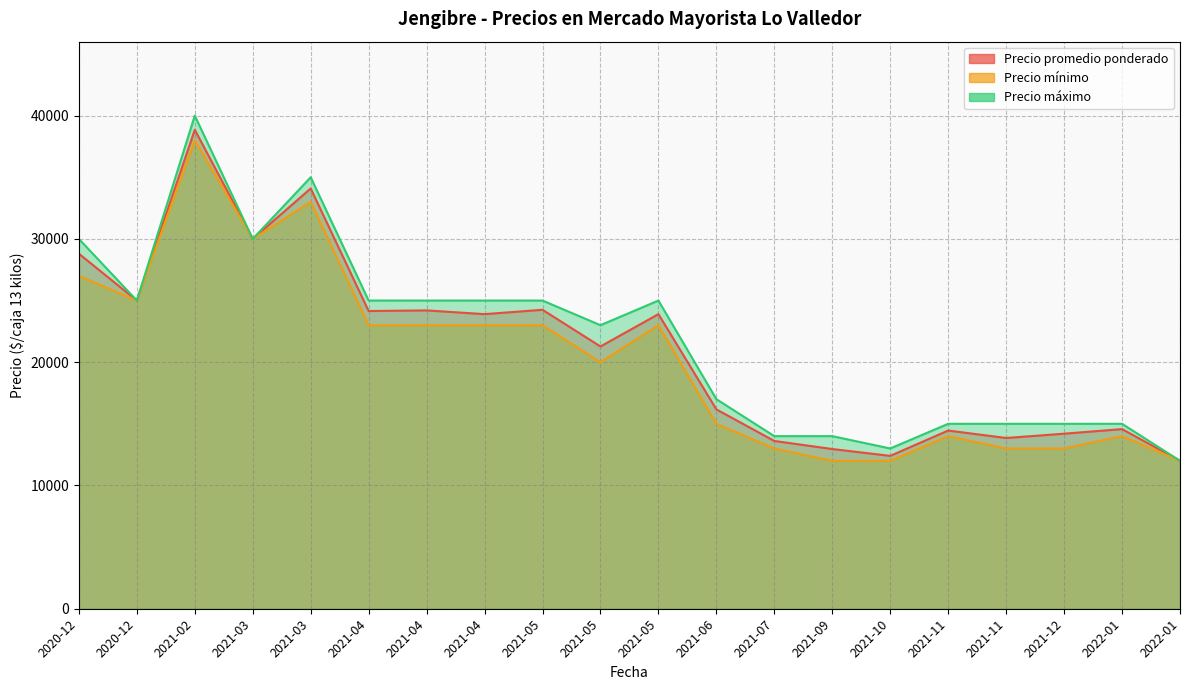

Is the value of Precio promedio ponderado at 2021-07-12 greater than the value of Precio mínimo at 2021-03-15?

No